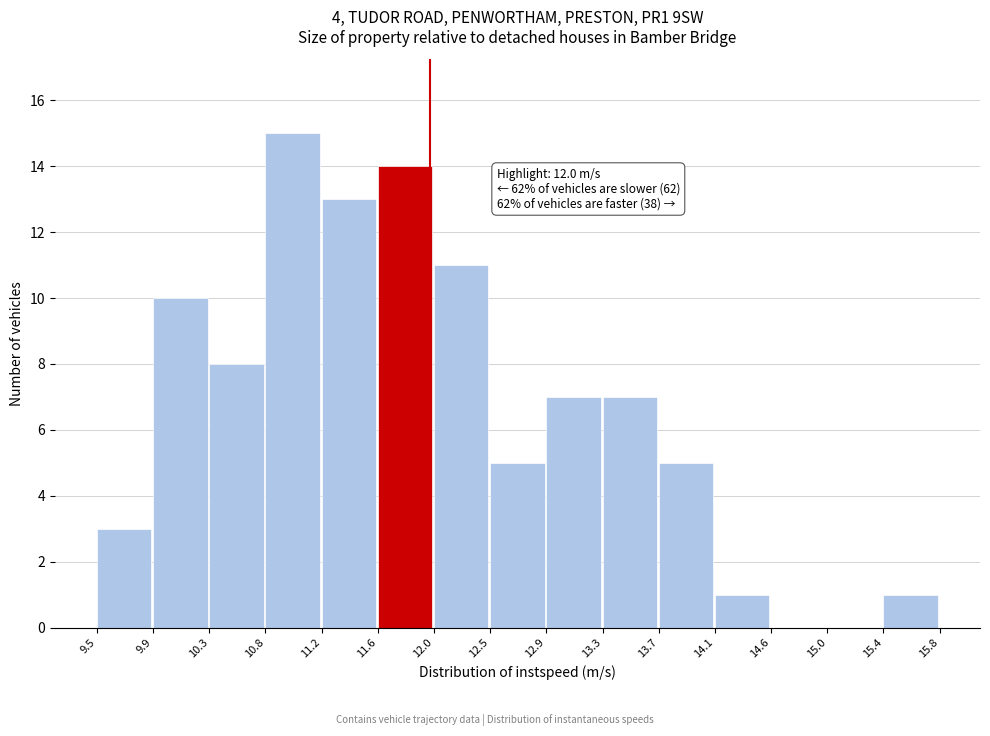

Over which range of the x-axis is the bar tallest?

10.8 to 11.2